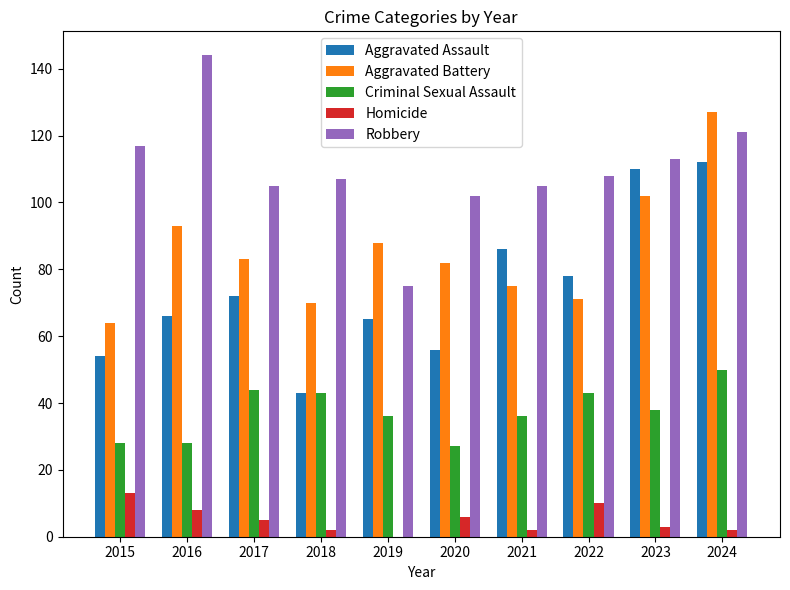

Between 2017 and 2024, which series saw the biggest shift?

Aggravated Battery